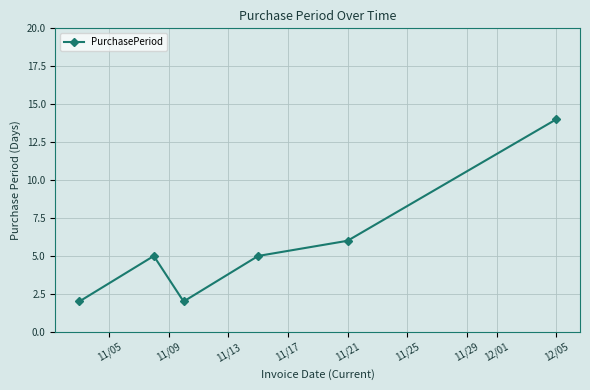

Does the chart display data point markers on the line(s)?

Yes